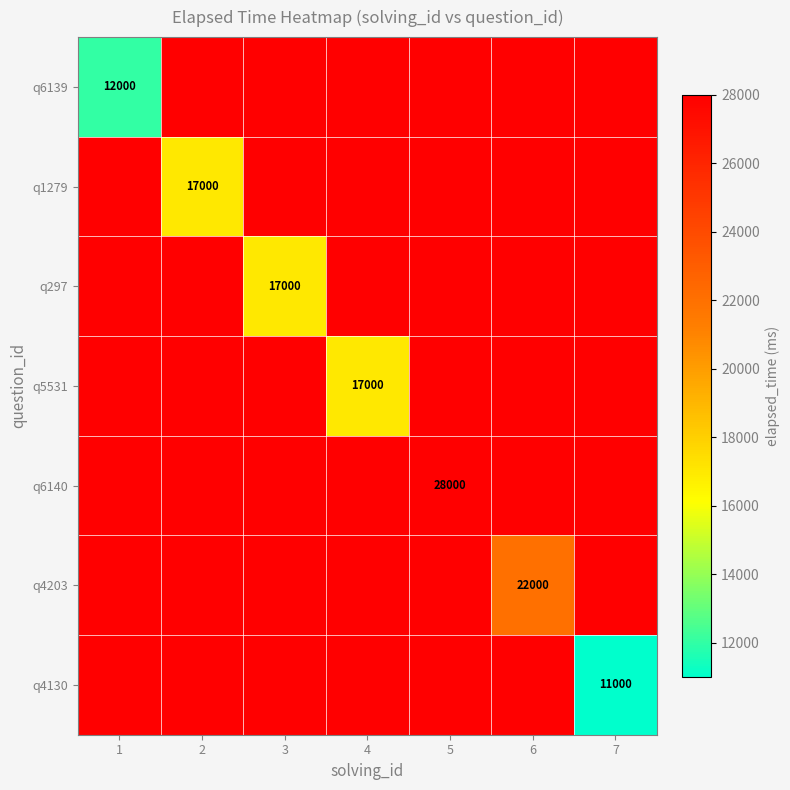

At which category is the sum across all series the highest?

5